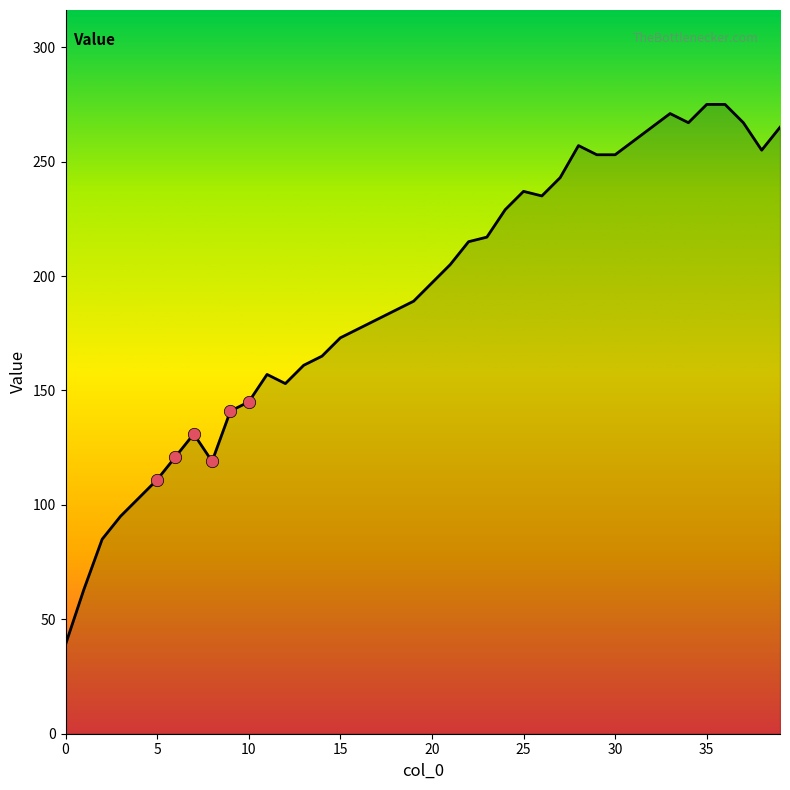

What is the difference between the maximum and minimum values?

236